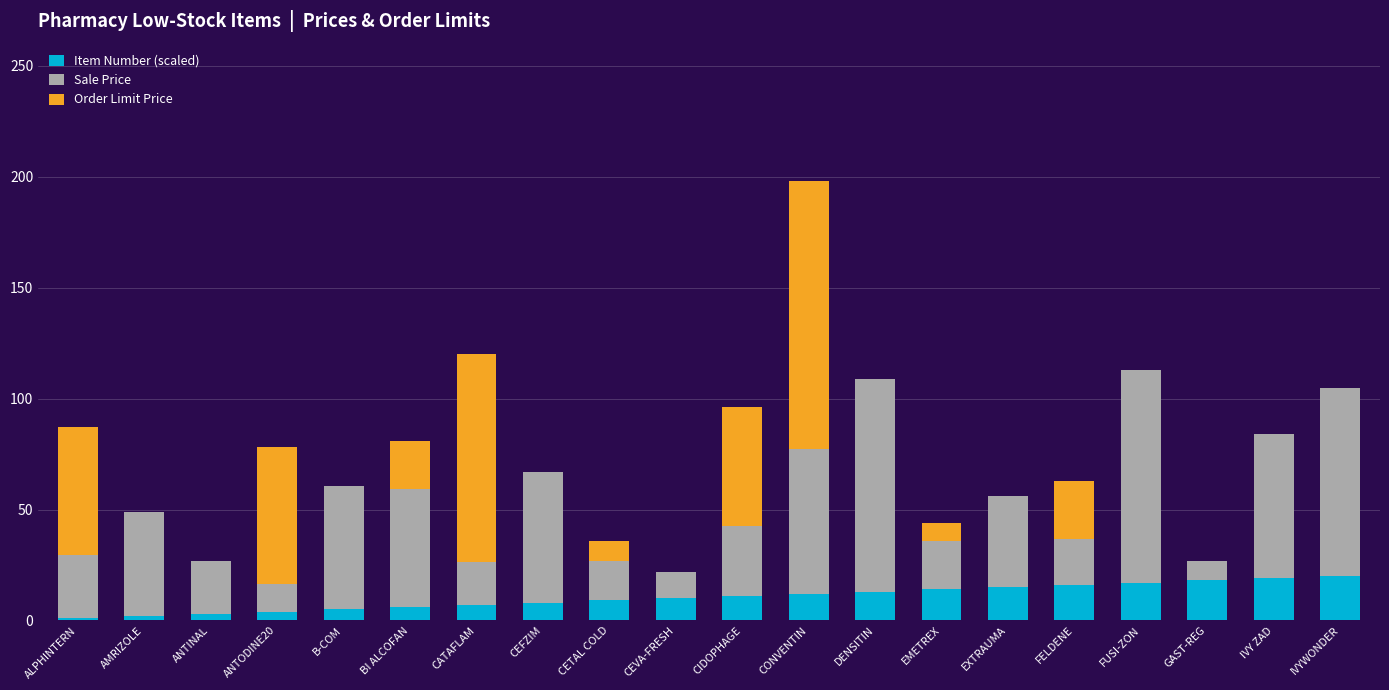

What value does the Item Number (scaled) series have at BI ALCOFAN?

6.0